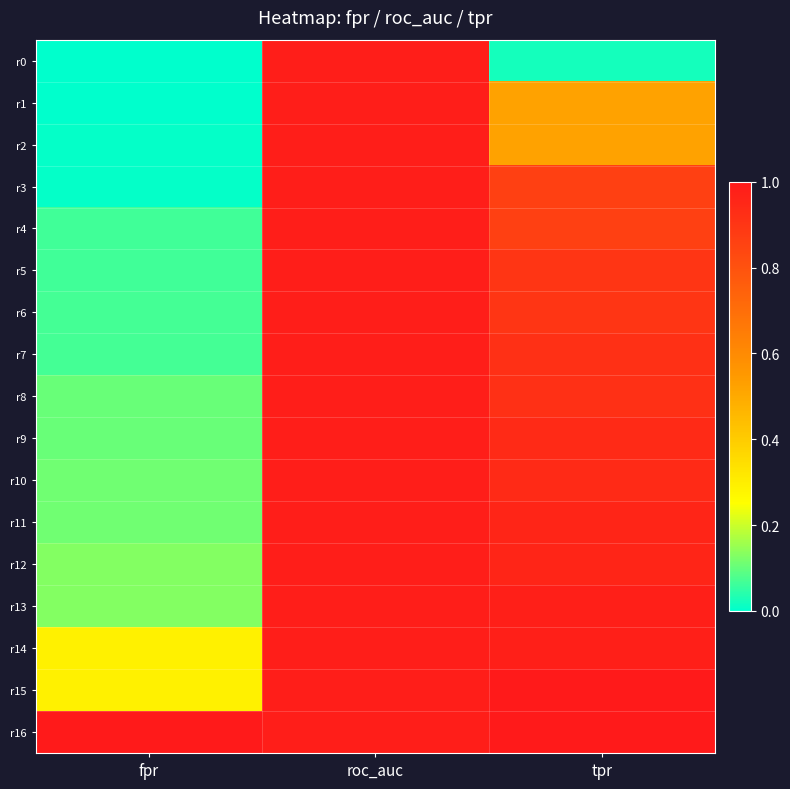

Which series changed the most between fpr and roc_auc?

r0